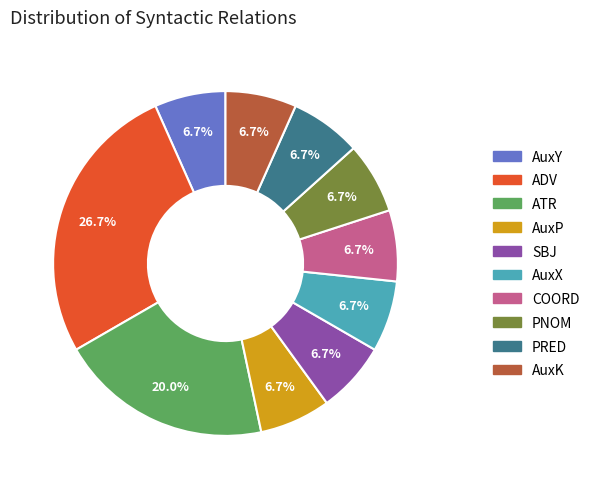

To the nearest percent, what portion does AuxK represent?

7%